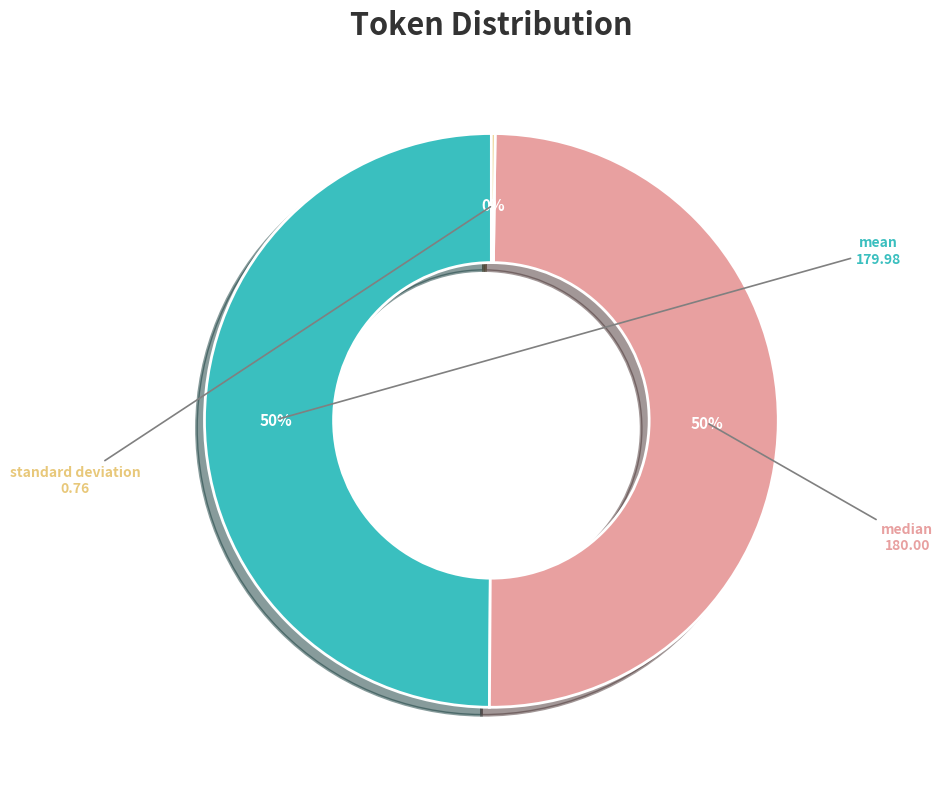

Is it true that median is 56% of the pie?

False